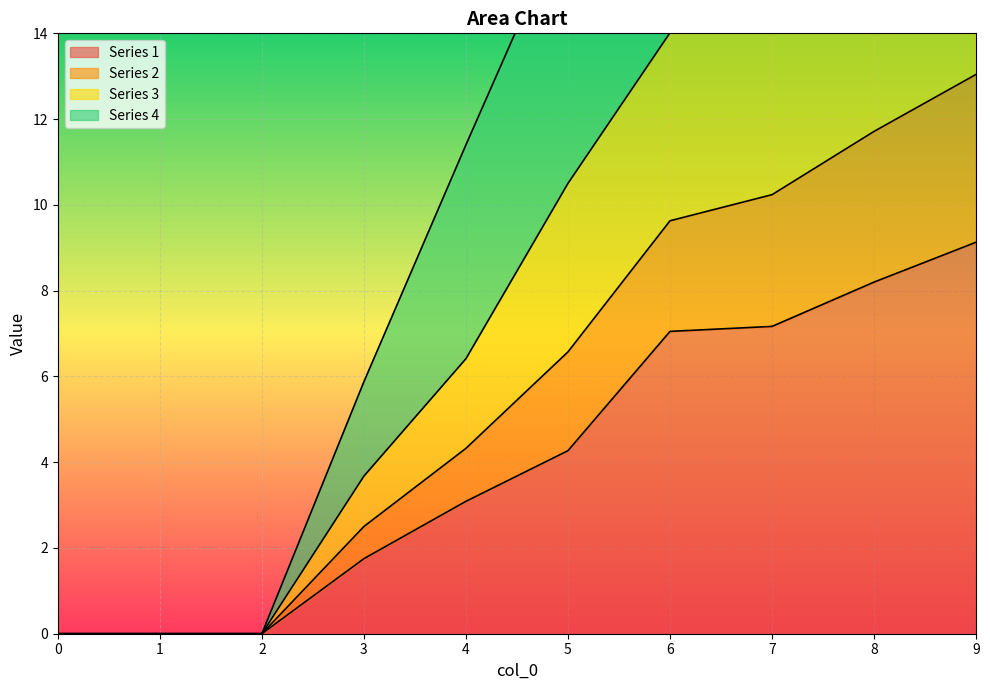

The value of 3 at 6 is 33.7. True or false?

False